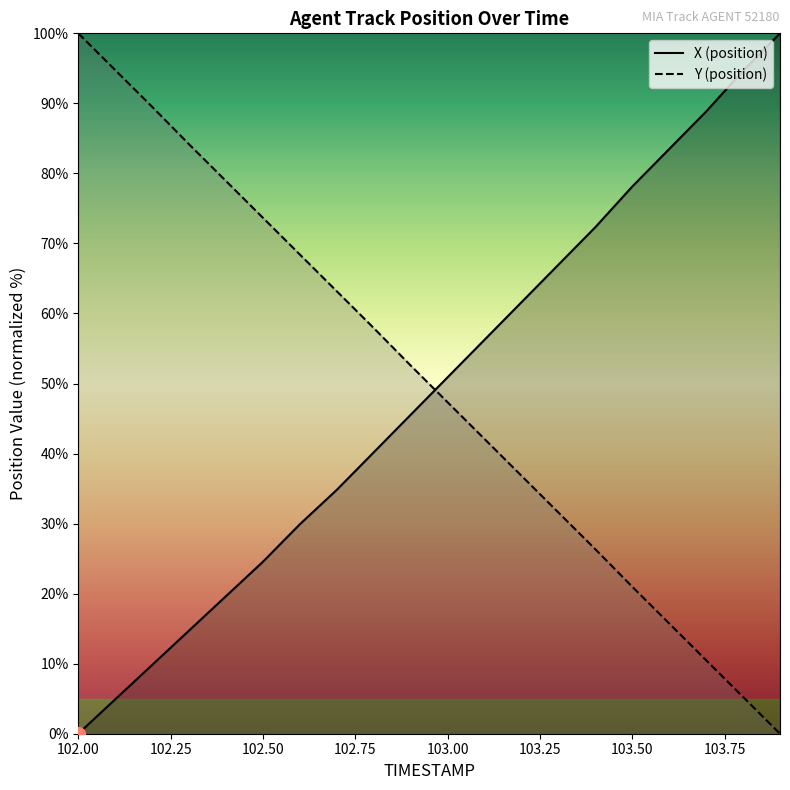

What are all the series names shown in the legend?

X, Y